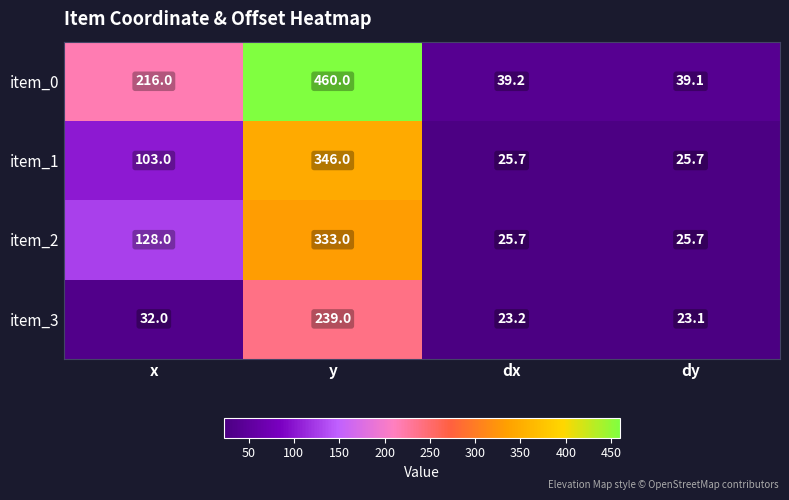

Which series has the largest range (max minus min)?

item_0